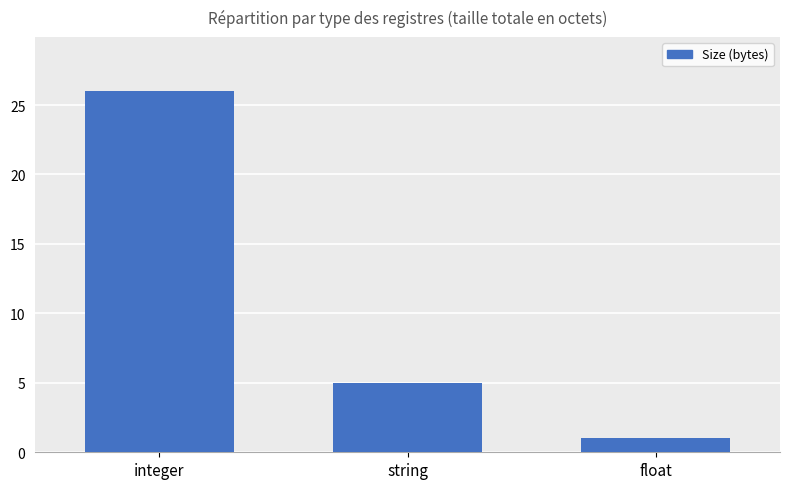

What is the difference between the maximum and minimum values?

25